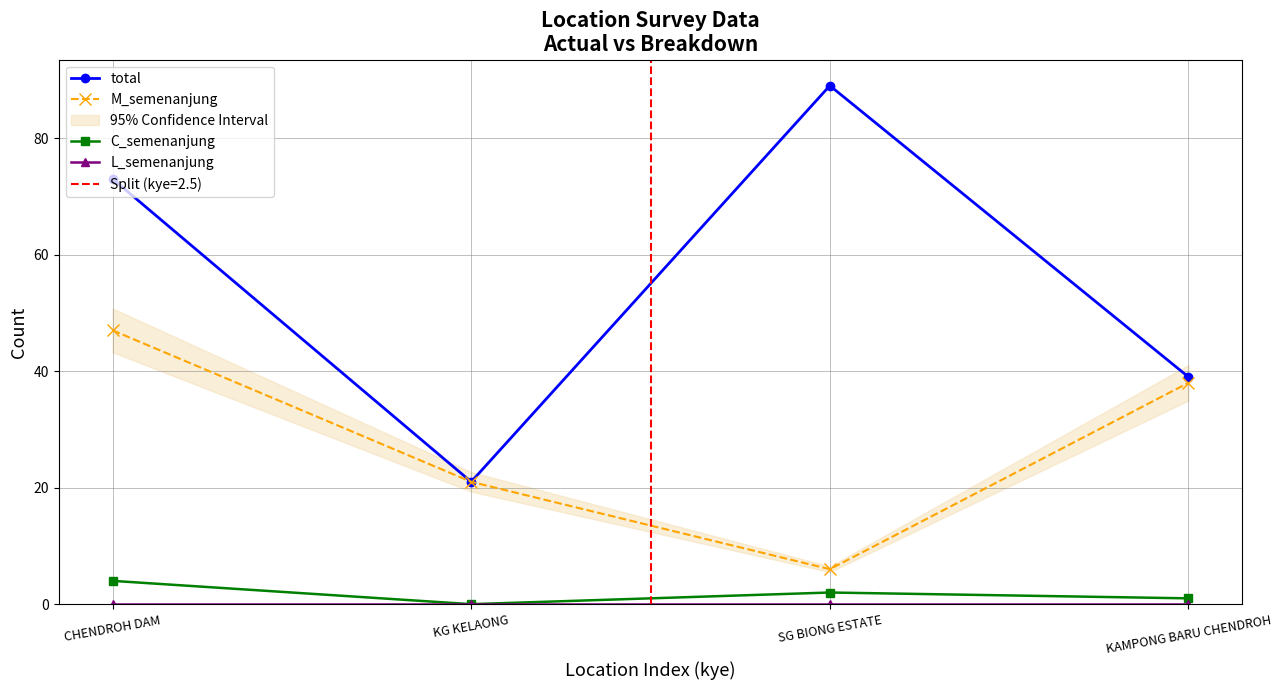

What position from the left is KAMPONG BARU CHENDROH?

4